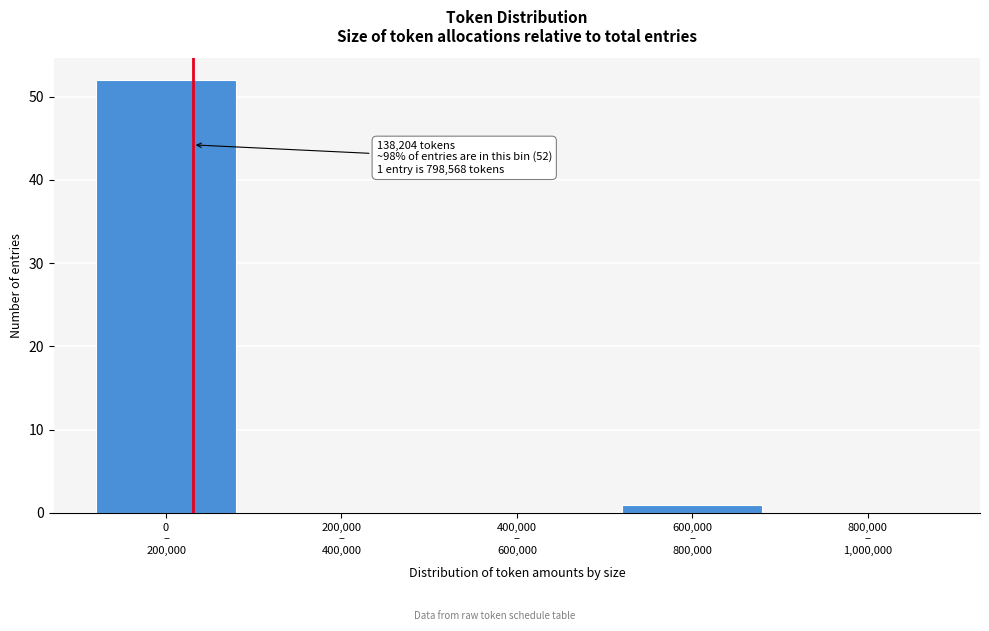

What is the sum of all values?

53